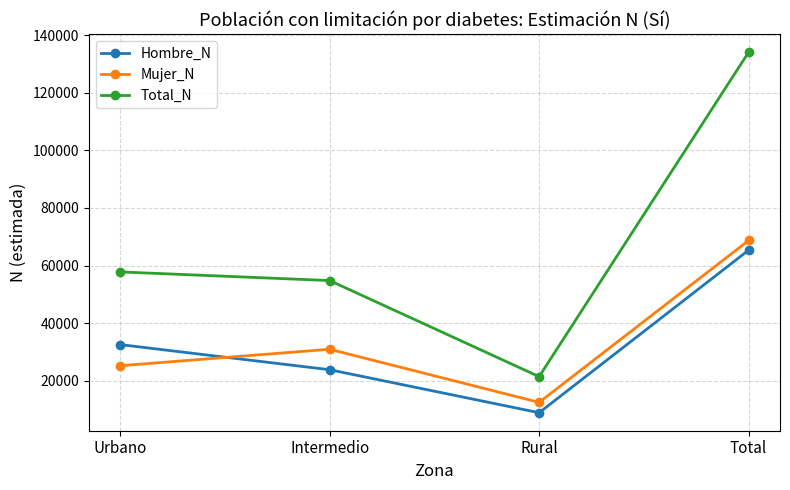

True or false: Mujer_N has a value of 25235 at Urbano.

True